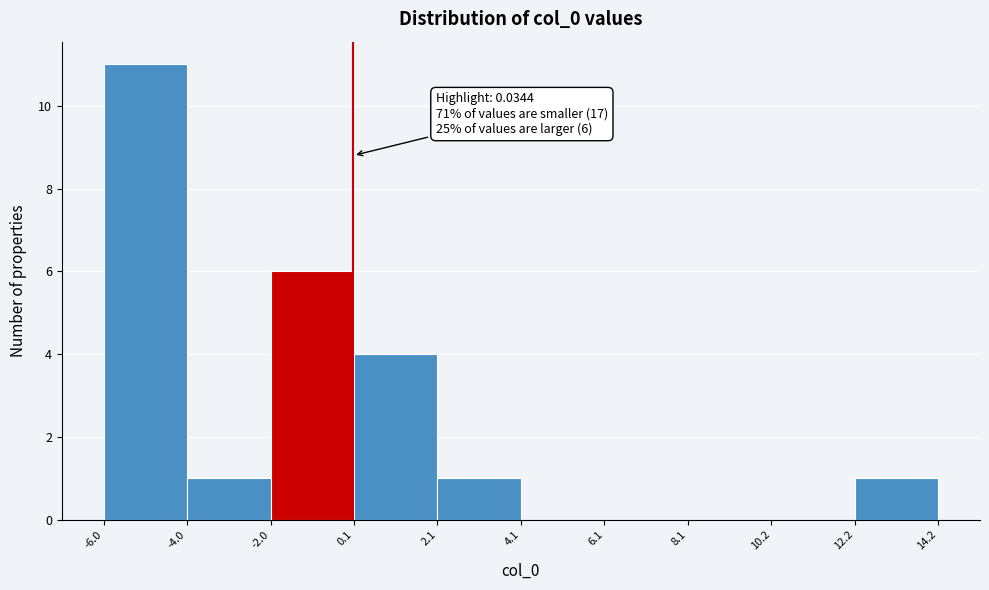

Which range on the x-axis has the tallest bar?

-6.0 to -4.0